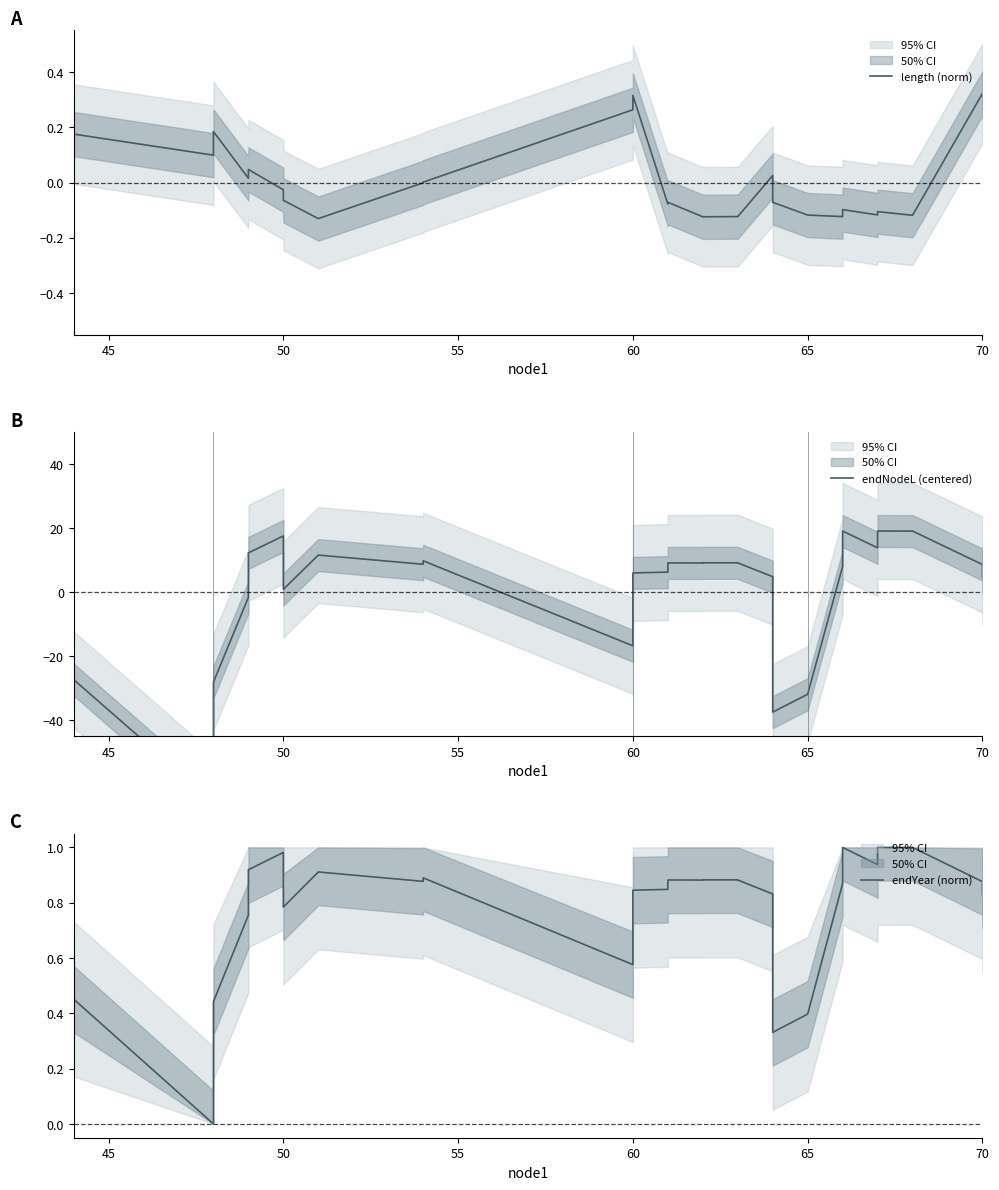

True or false: length (norm) has a value of -0.2 at 18.

False